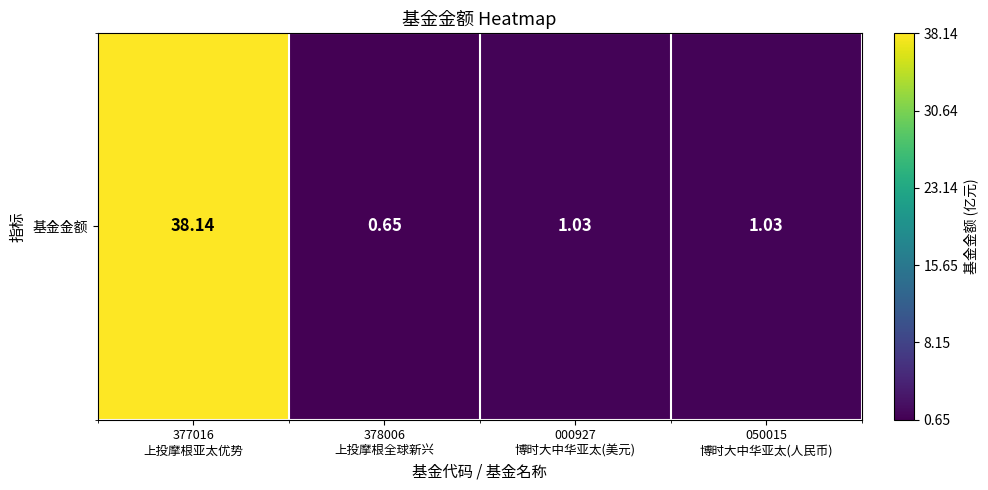

List the labels in order of value, largest first.

377016
上投摩根亚太优势, 000927
博时大中华亚太(美元), 050015
博时大中华亚太(人民币), 378006
上投摩根全球新兴